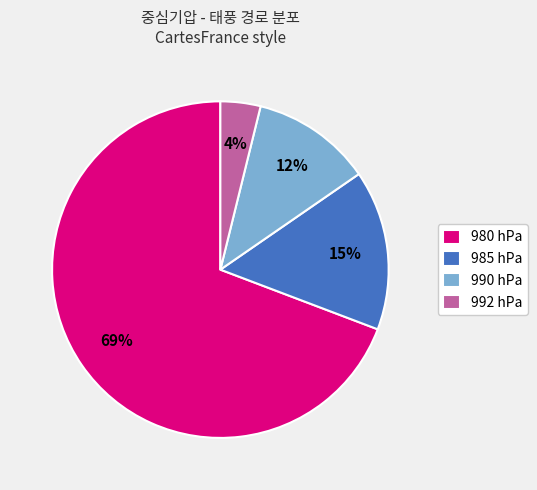

Do 992 hPa and 985 hPa together represent more than half of the pie?

No